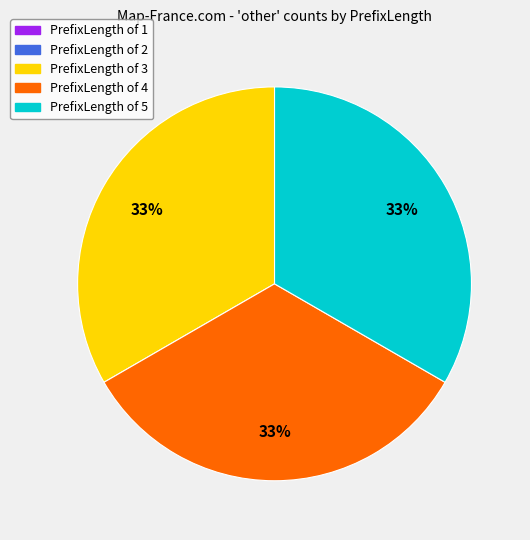

Is there any slice that represents more than half of the pie?

No